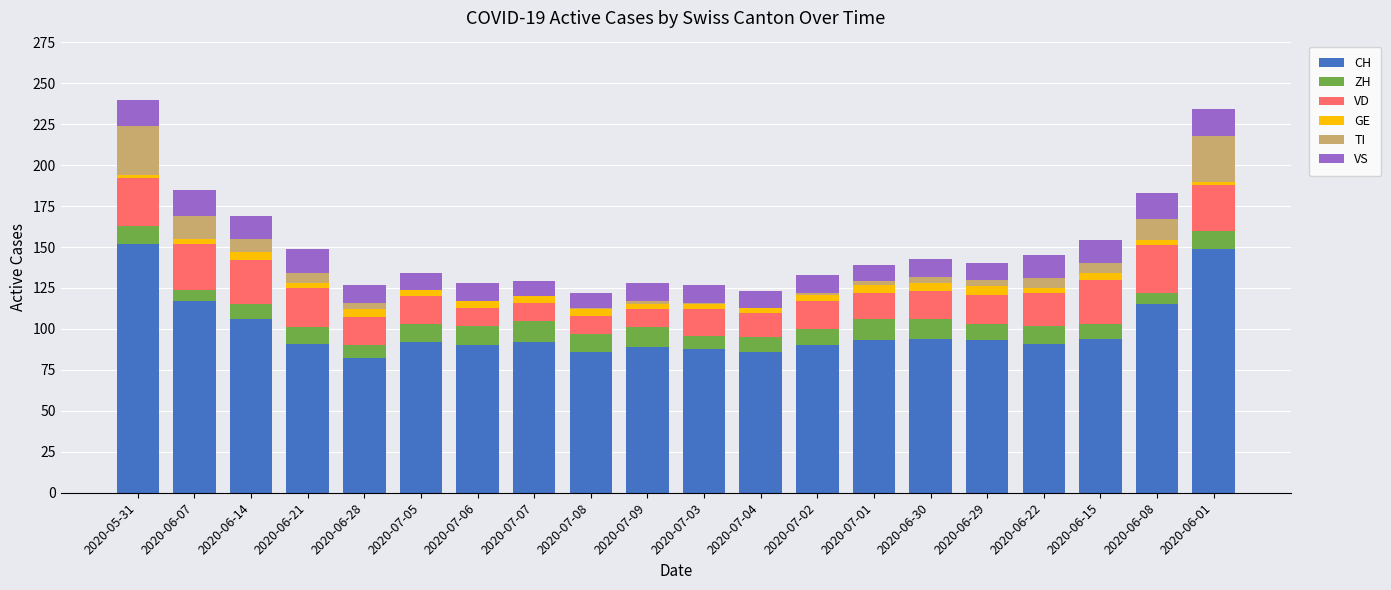

The value of CH at 2020-06-30 is 32. True or false?

False